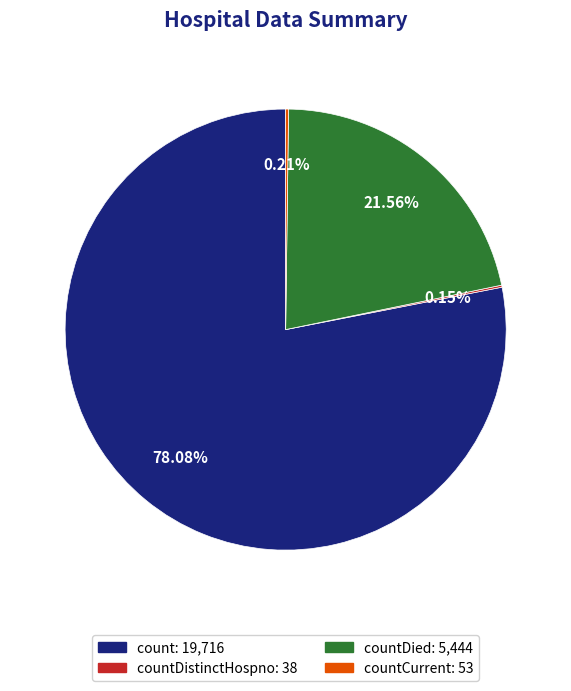

Is there any slice that represents more than half of the pie?

Yes